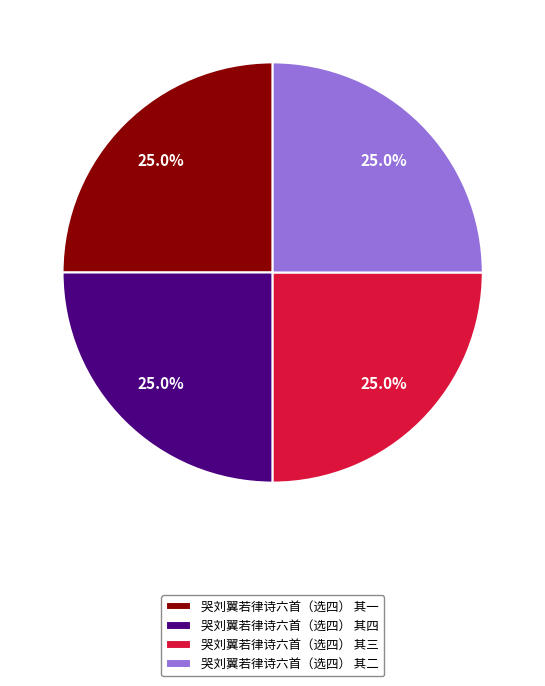

Approximately how many times larger is the value at 哭刘翼若律诗六首（选四） 其四 compared to 哭刘翼若律诗六首（选四） 其三?

1.0